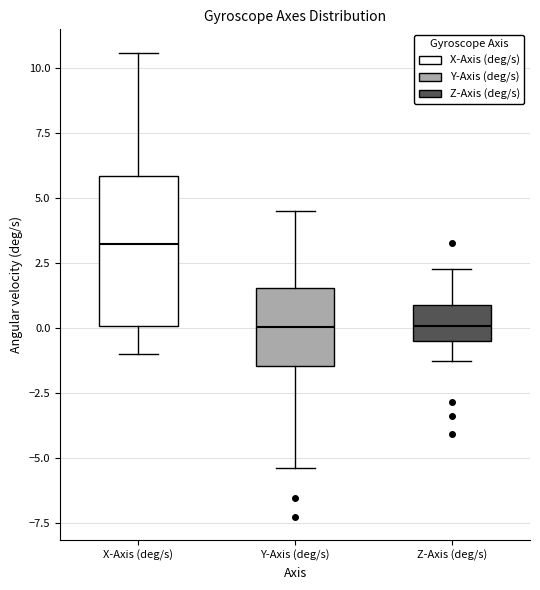

Which box is the tallest, from its lower edge to its upper edge?

X-Axis (deg/s)